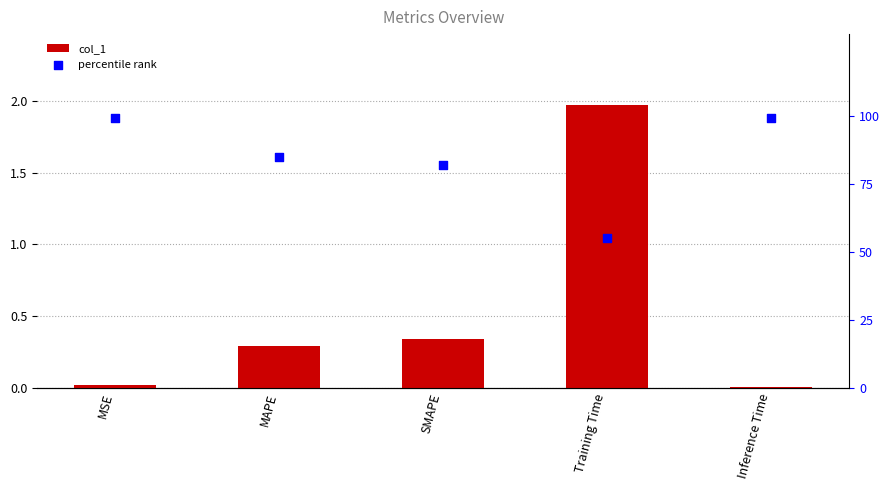

Which series contains the highest Y value?

percentile rank